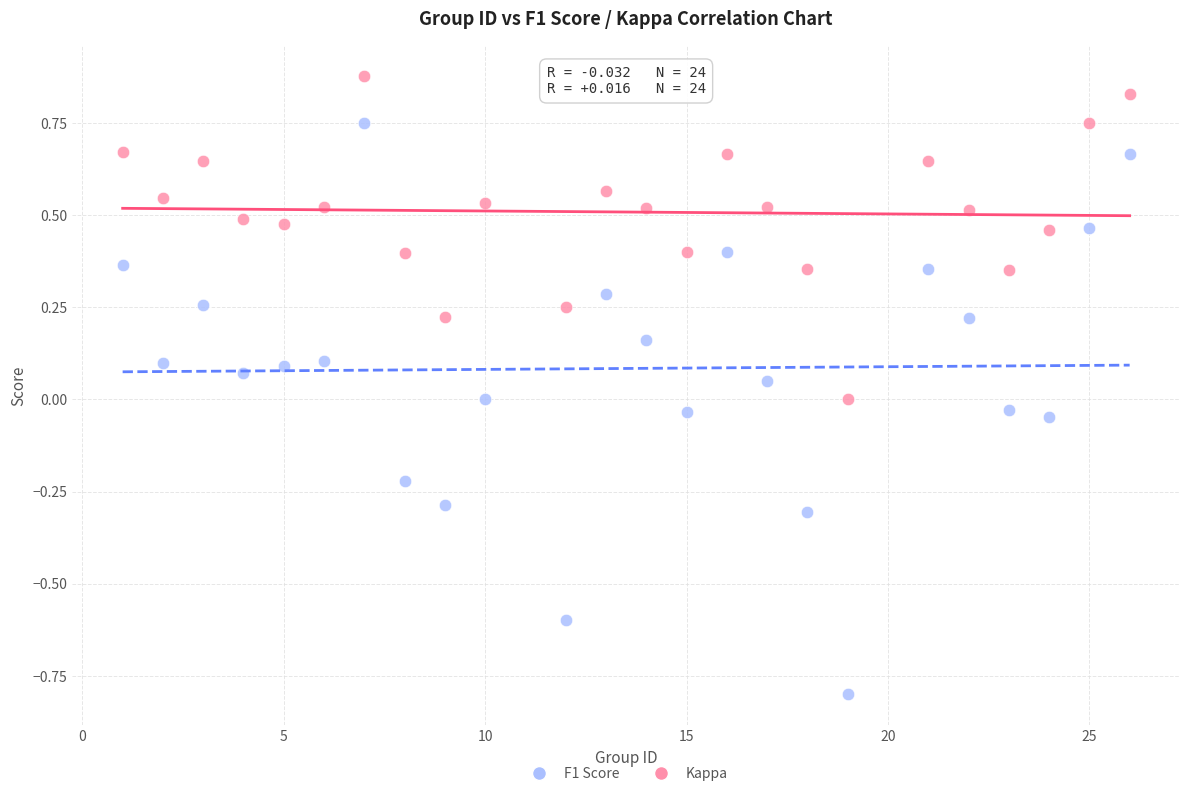

Which series contains the highest Y value?

F1 Score